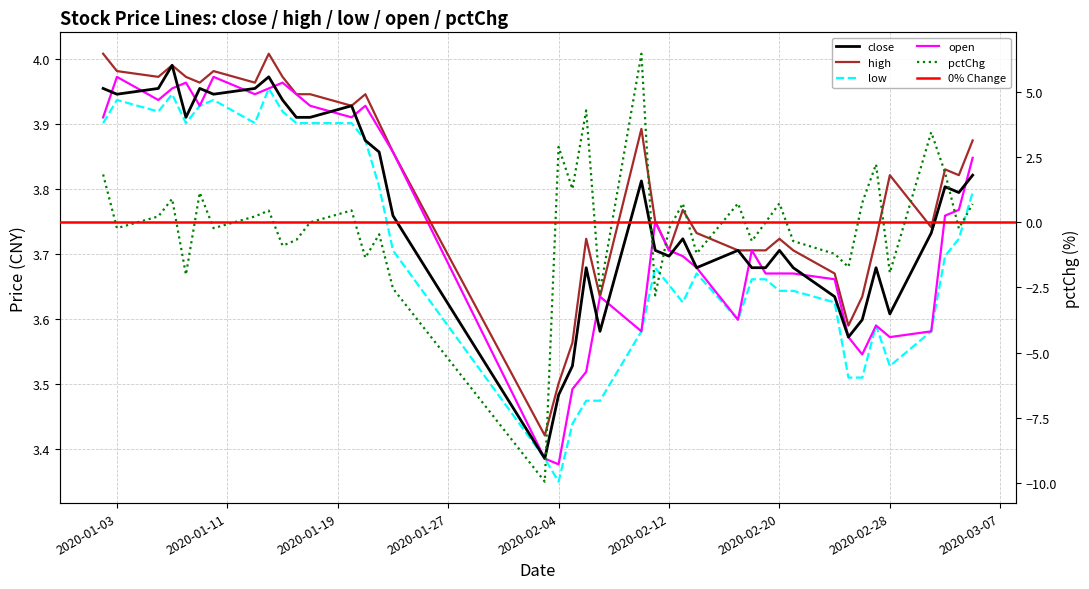

What is the difference between the maximum and second lowest values in the pctChg series?

9.3